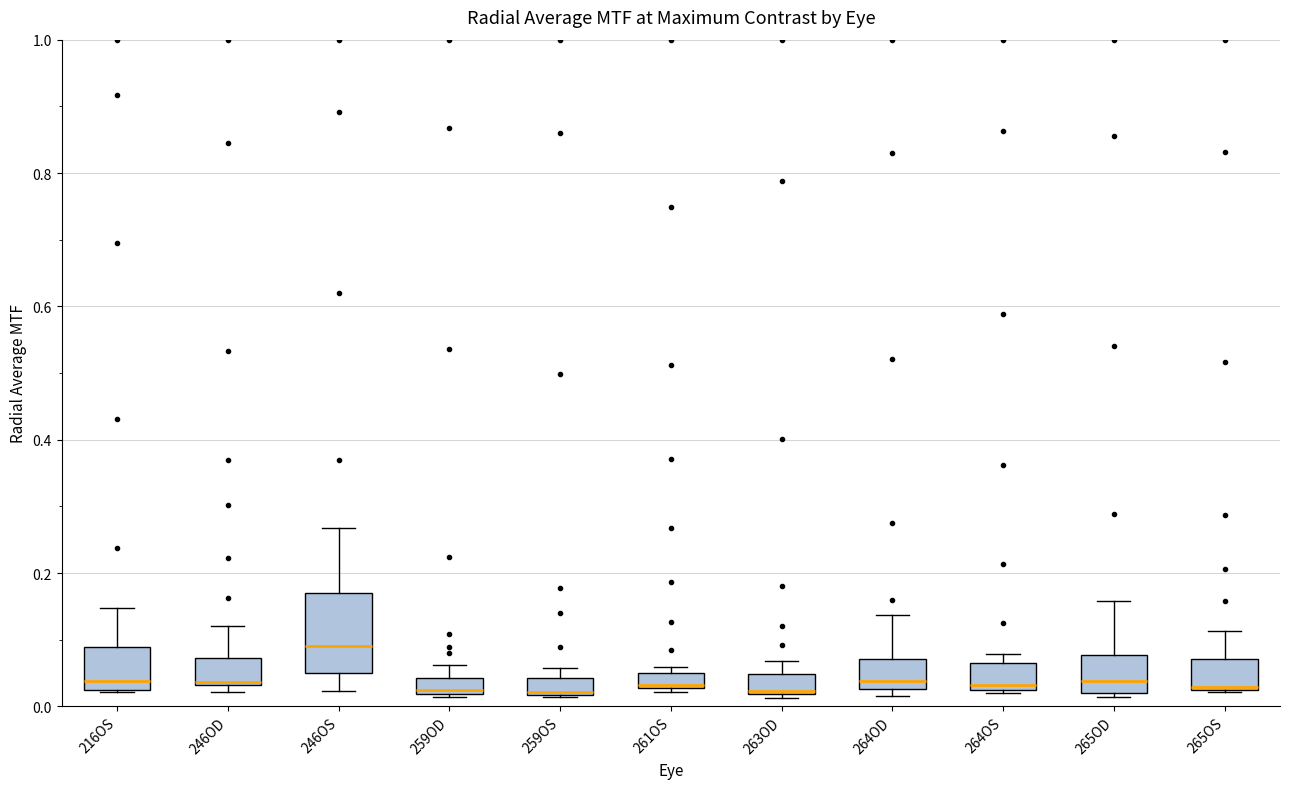

Comparing the boxes themselves (not the whiskers), which one is the tallest?

246OS